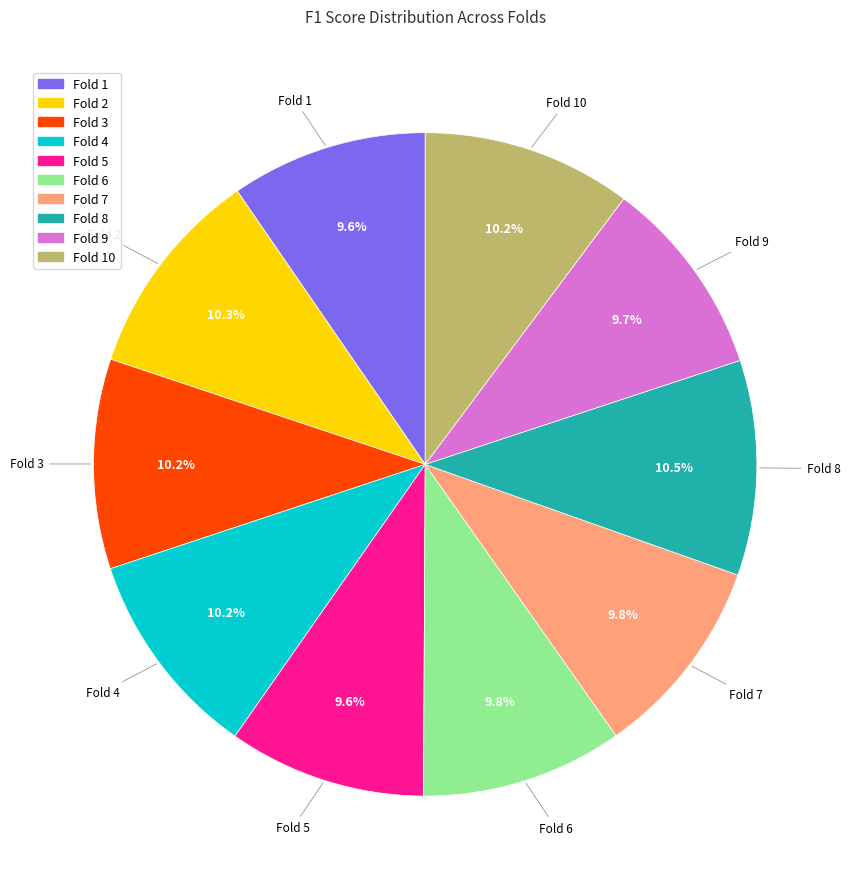

Is there any slice that represents more than half of the pie?

No